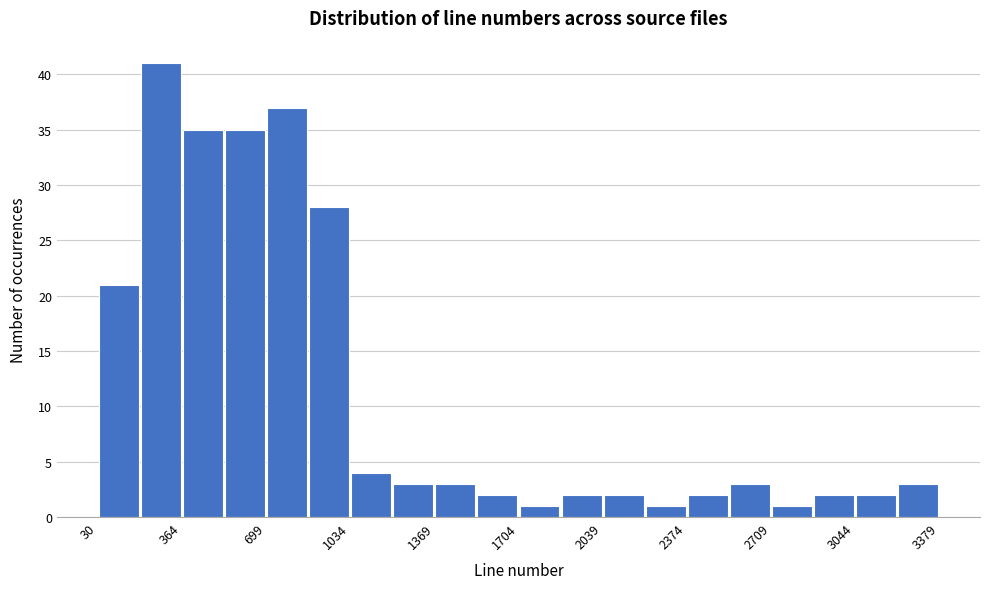

Read against the x-axis, roughly where is the centre of the tallest bar?

300